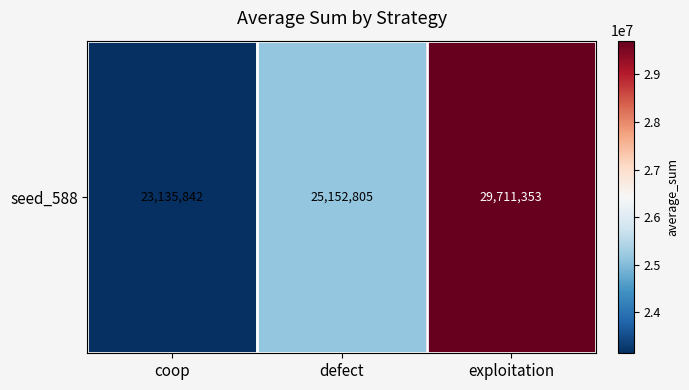

Reading right to left, what are all the values shown in this chart?

exploitation=29711353	defect=25152805	coop=23135842